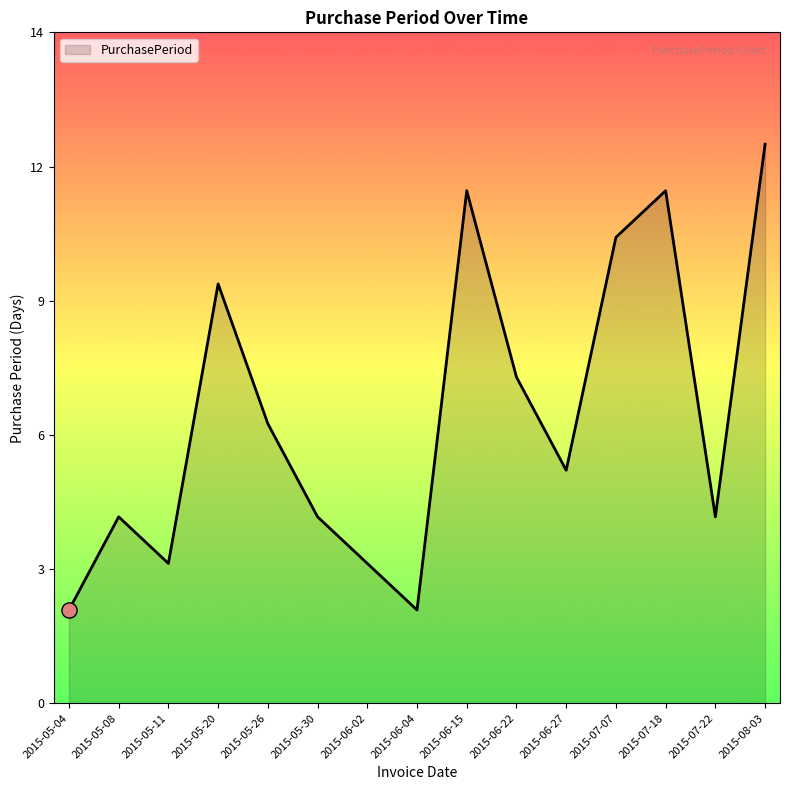

What is the change in value from 2015-05-30 to 2015-07-18?

+7